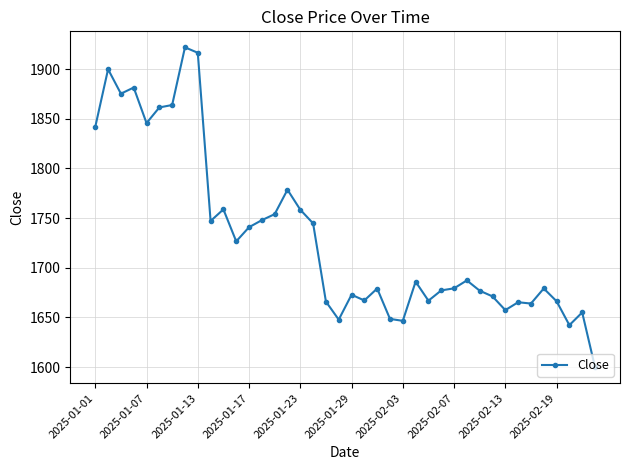

True or false: the data has more than 2 interior local peaks.

True